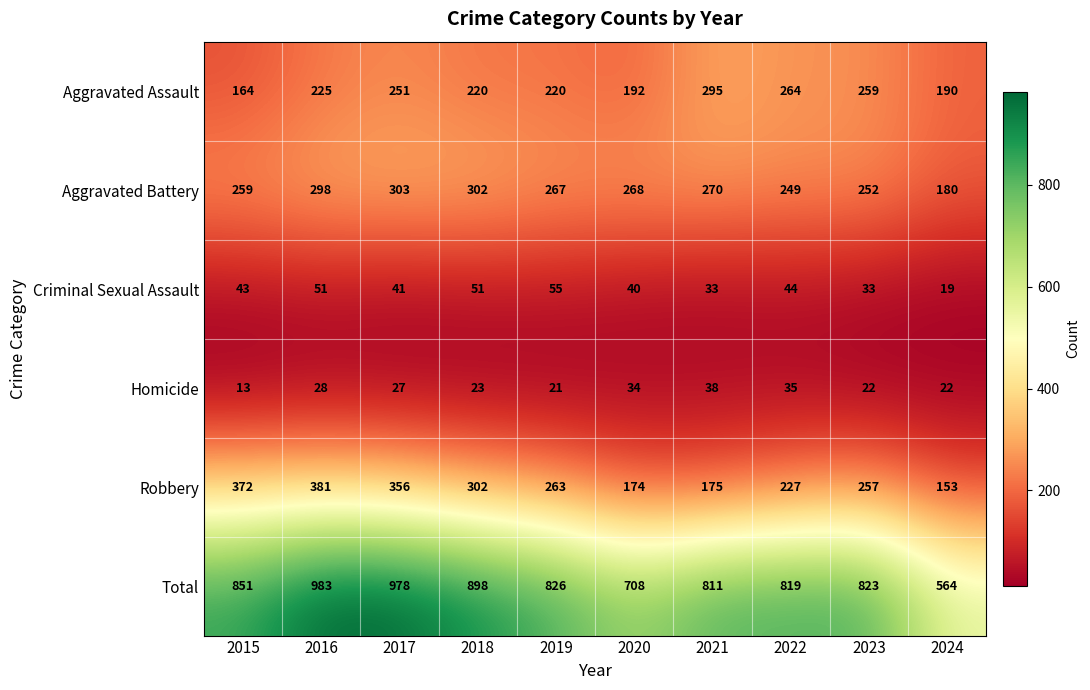

Which series changed the most between 2016 and 2019?

Total